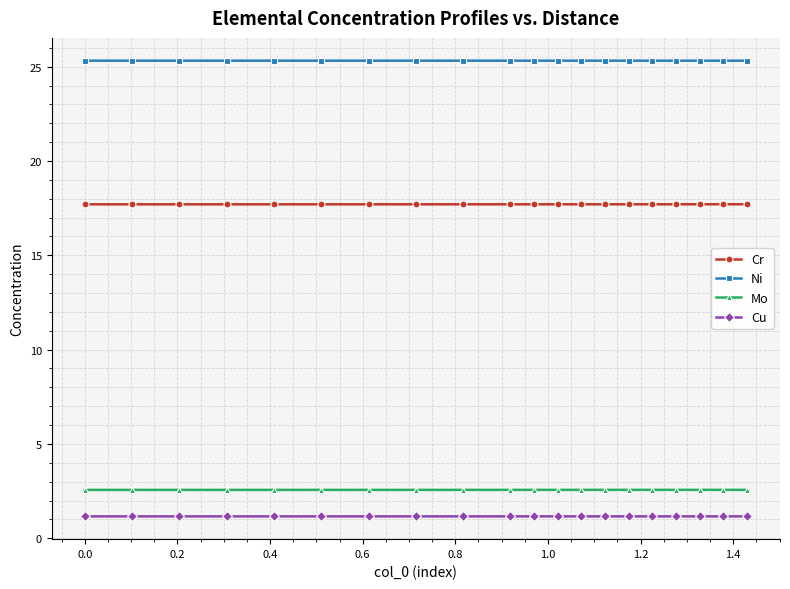

True or false: Cr and Ni intersect in this chart.

False